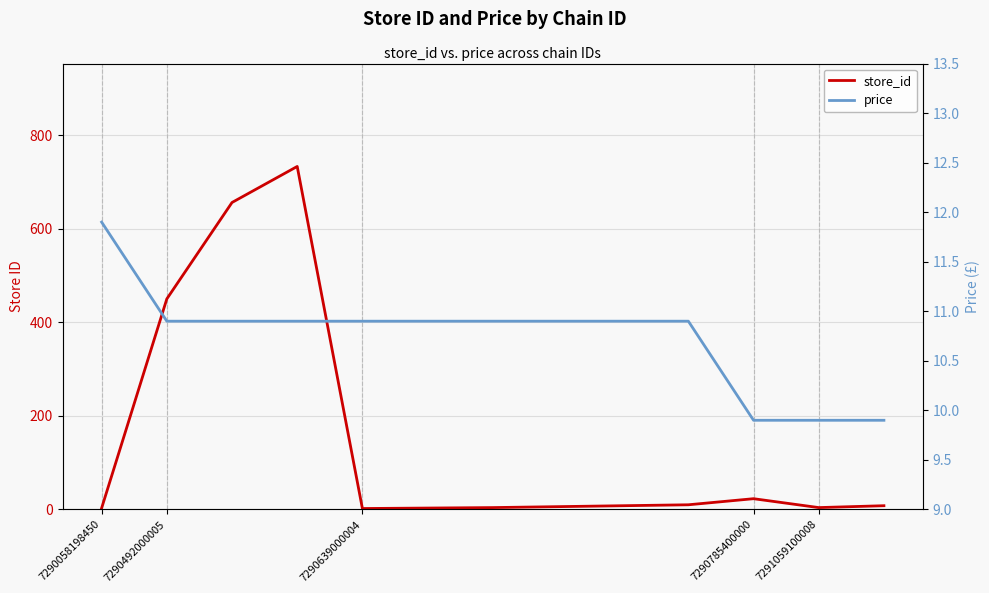

Which series has the largest total across all categories?

store_id